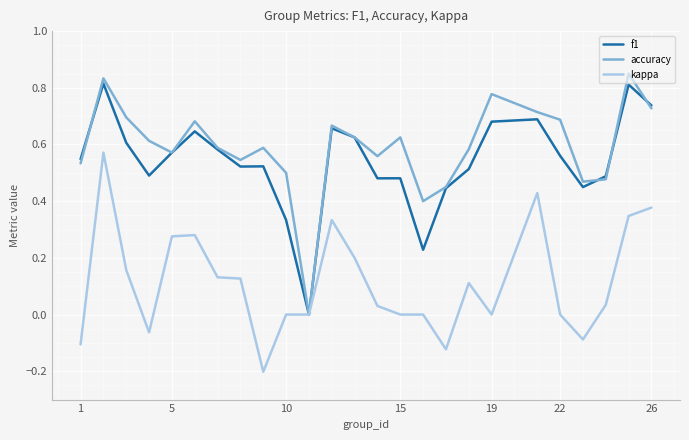

How many f1 values are between 0 and 1?

25